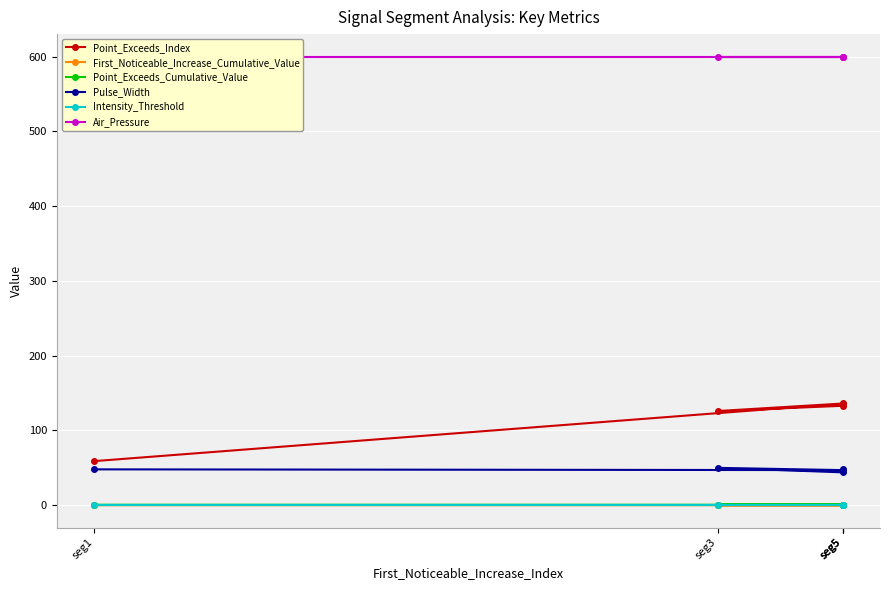

Is the value of First_Noticeable_Increase_Cumulative_Value at seg5 greater than the value of Air_Pressure at seg3?

No